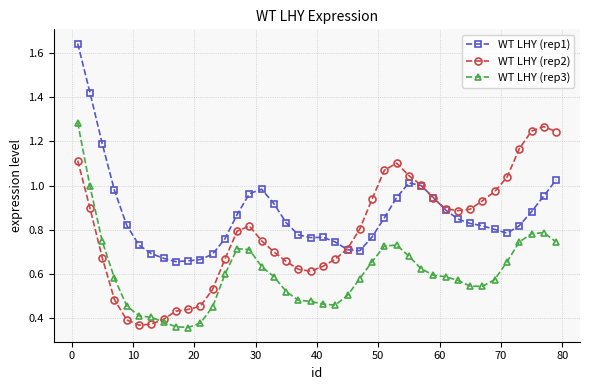

True or false: WT LHY (rep2) has more than 0 interior local peaks.

True